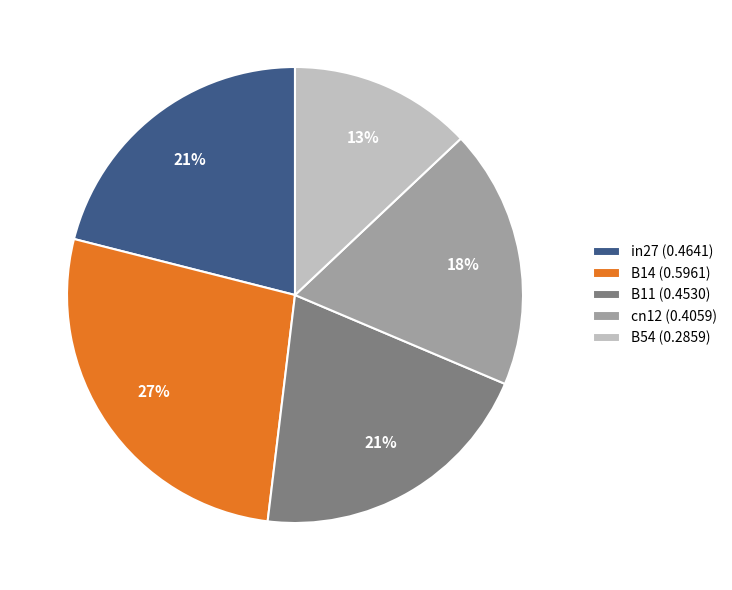

To the nearest percent, what portion does B14 represent?

27%